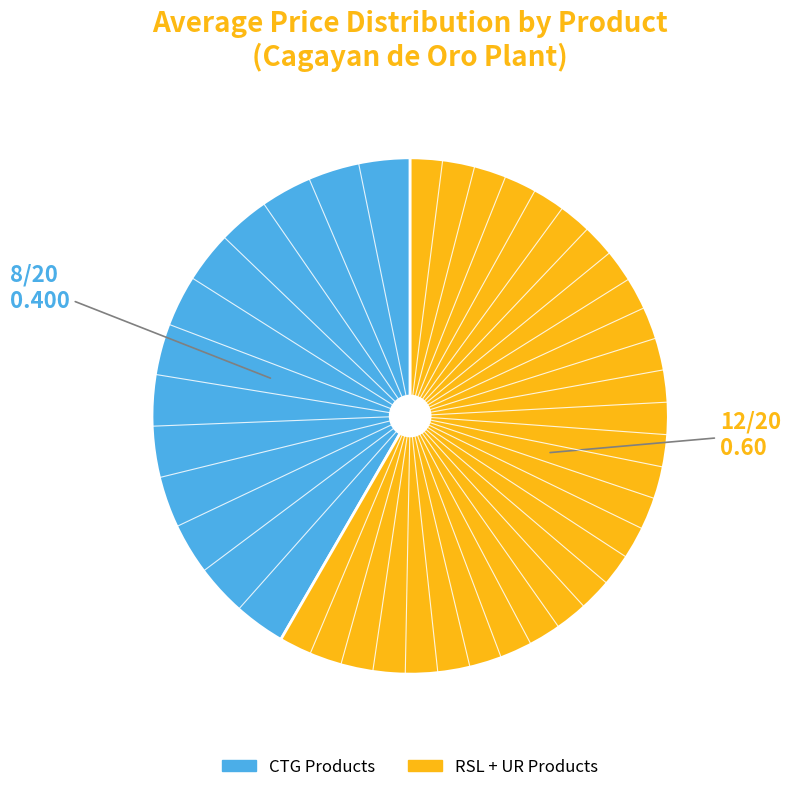

Is there a majority slice in this chart?

Yes